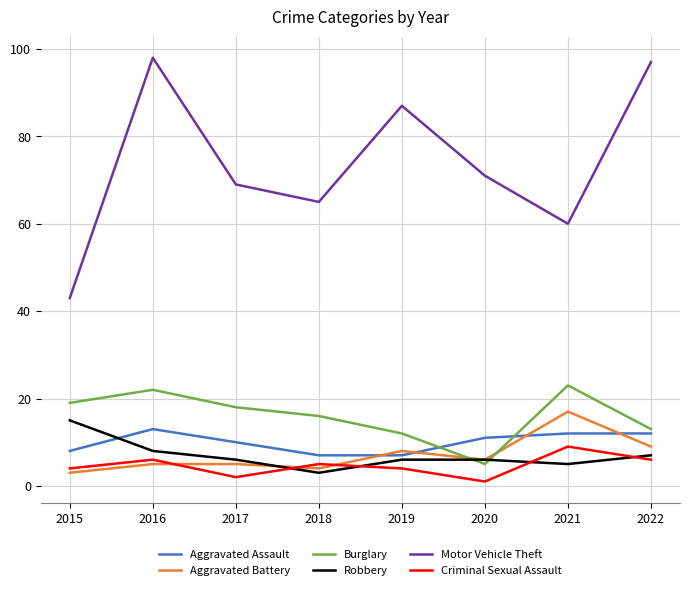

Which series has the largest range (max minus min)?

Motor Vehicle Theft